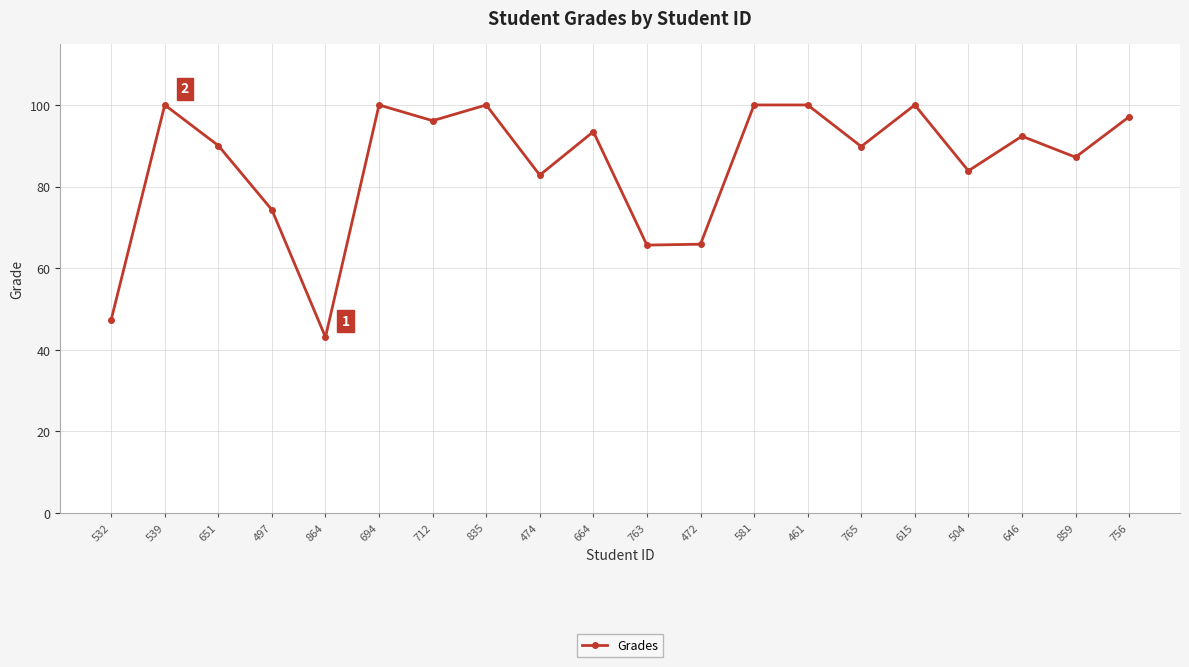

Which category has the lowest value across all series?

864